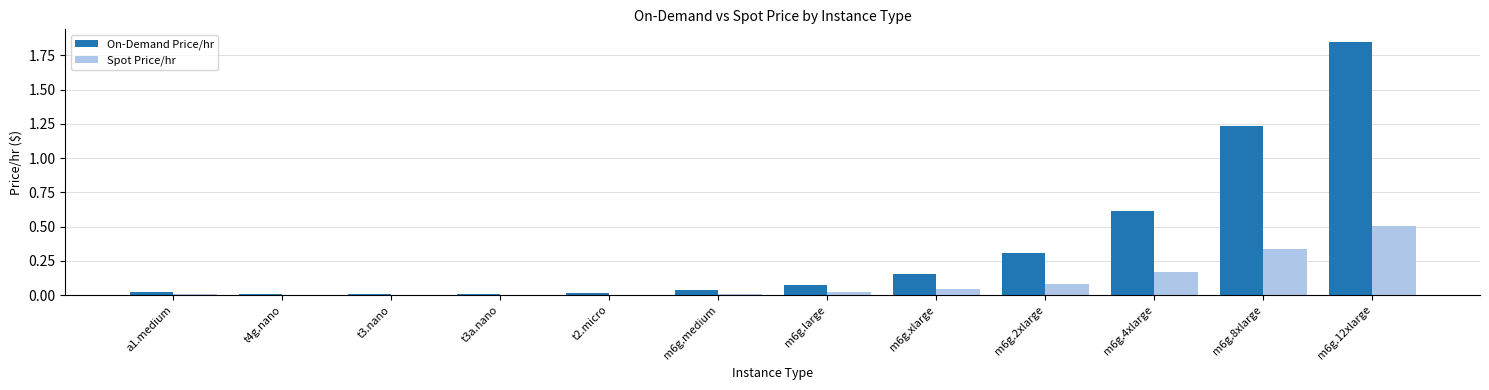

Which series has the largest total across all categories?

On-Demand Price/hr